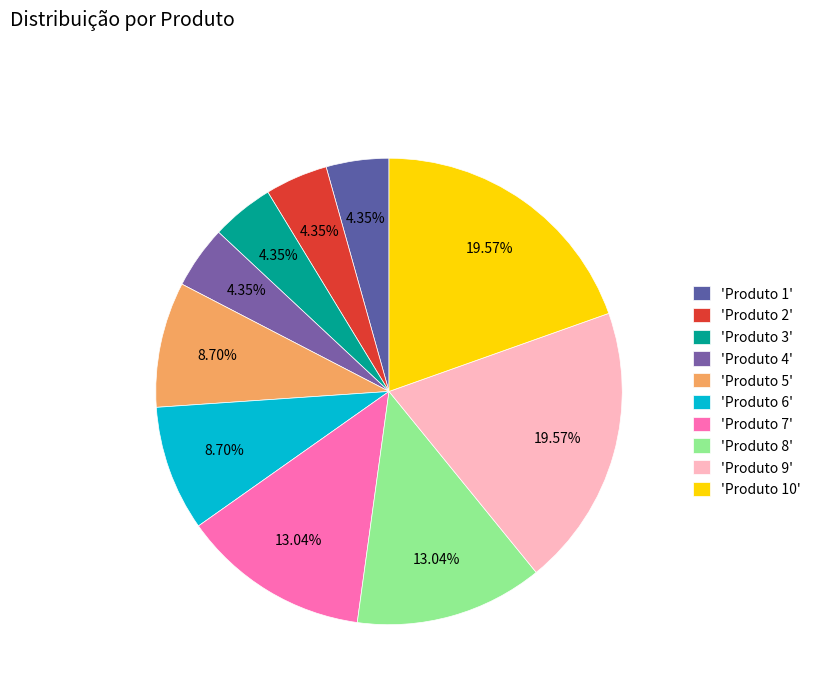

Count the number of slices in the pie.

10